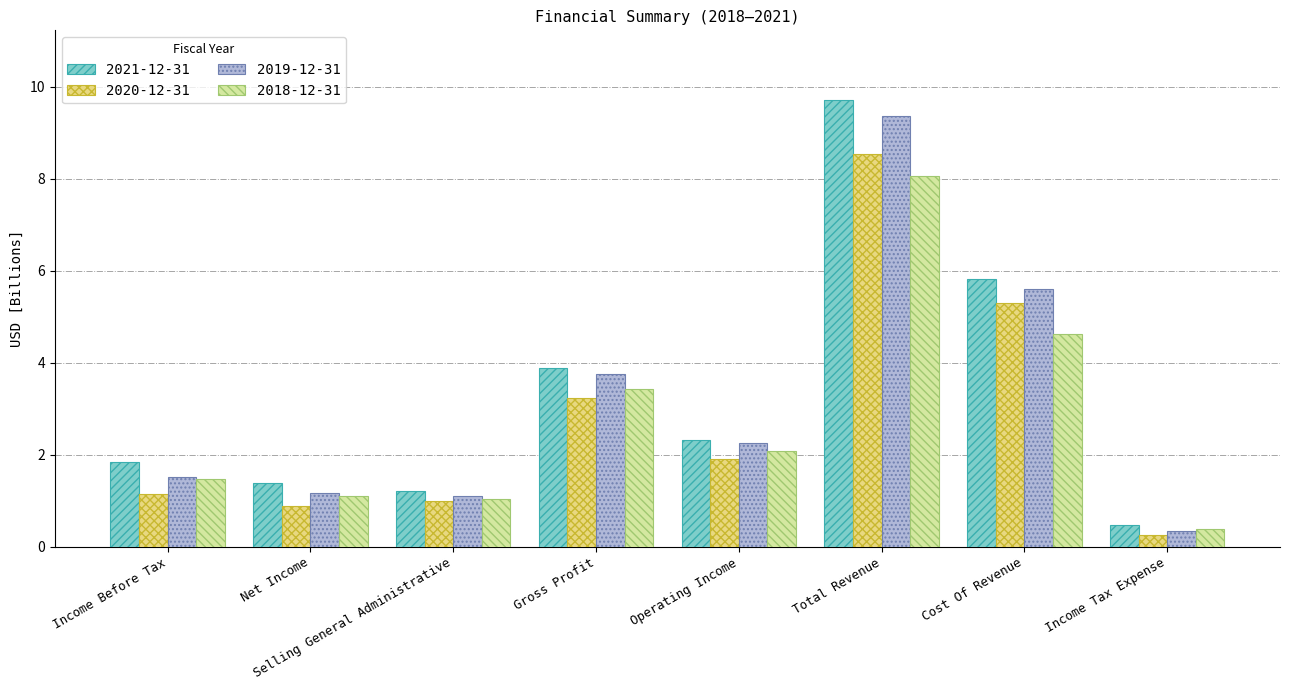

Between Income Before Tax and Income Tax Expense, which series saw the biggest shift?

2021-12-31